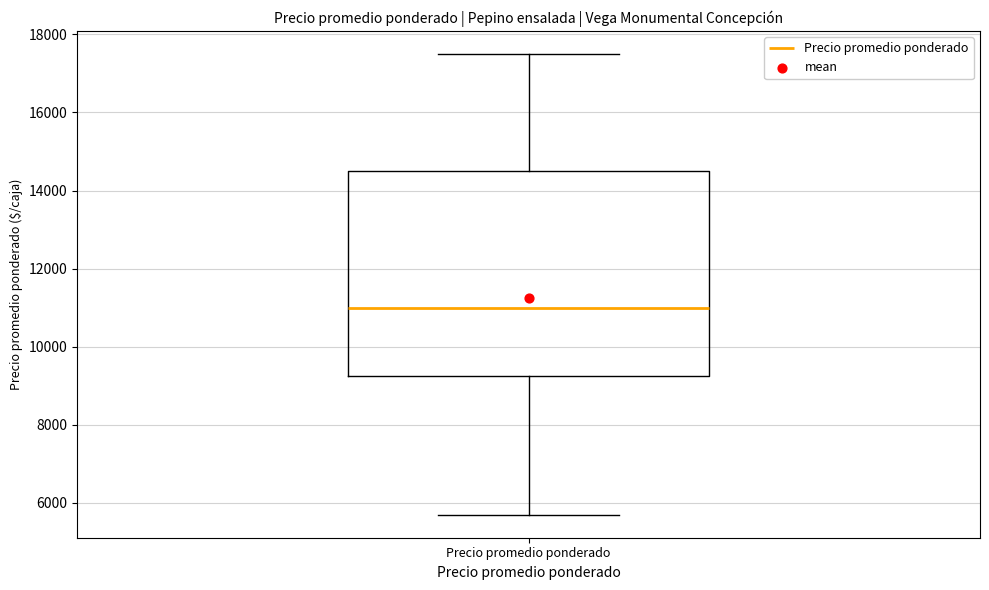

Transcribe this box plot: give where the median line is, the range the box spans, and where the two whiskers end, as read against the y-axis. The values are not printed on the chart, so give them approximately, as read against the axis.

median 11000, box 9200 to 14600, whiskers 5800 to 17600